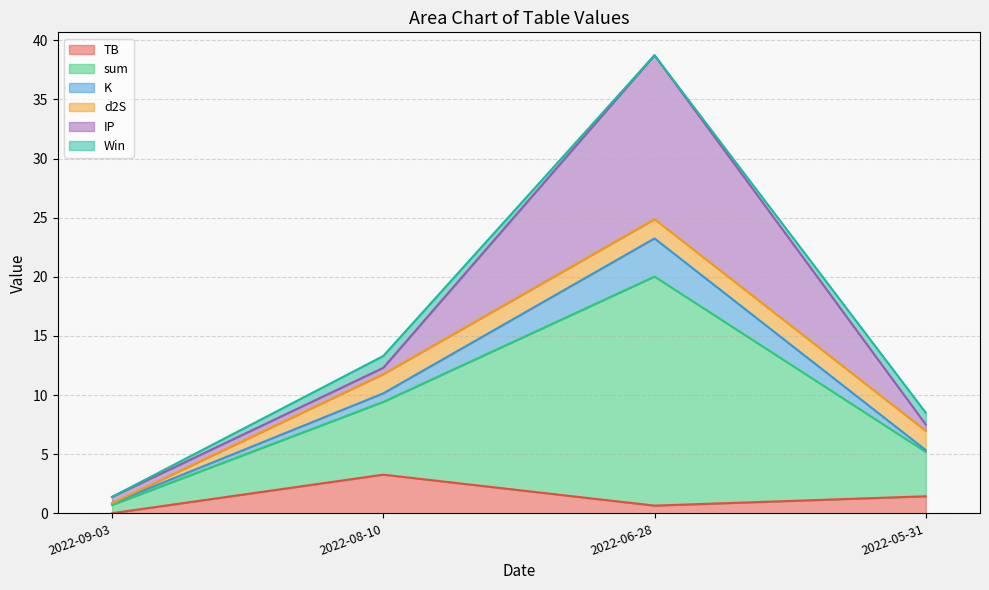

The TB series shows 0.7 at 2022-08-10. True or false?

False